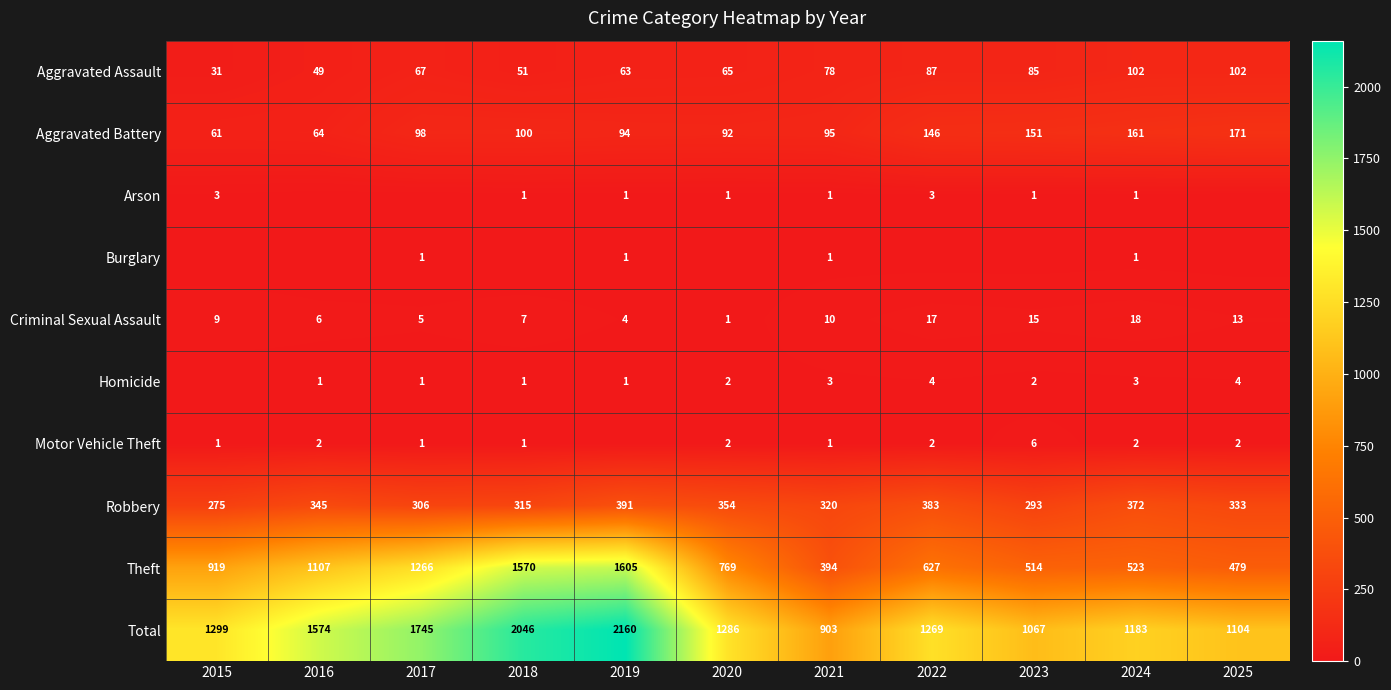

The value of Burglary at 2019 is 1. True or false?

True